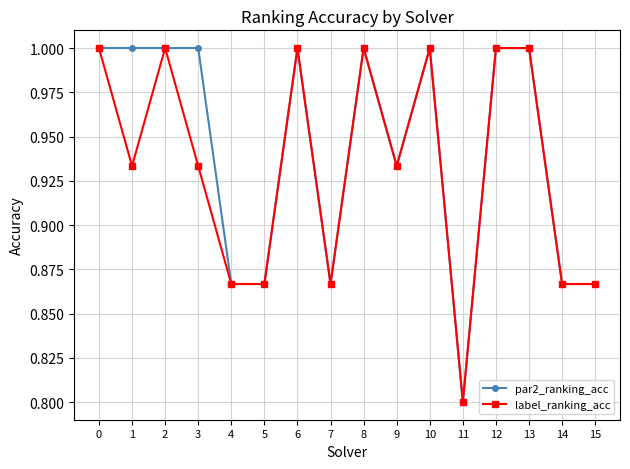

Which category has the lowest value across all series?

11